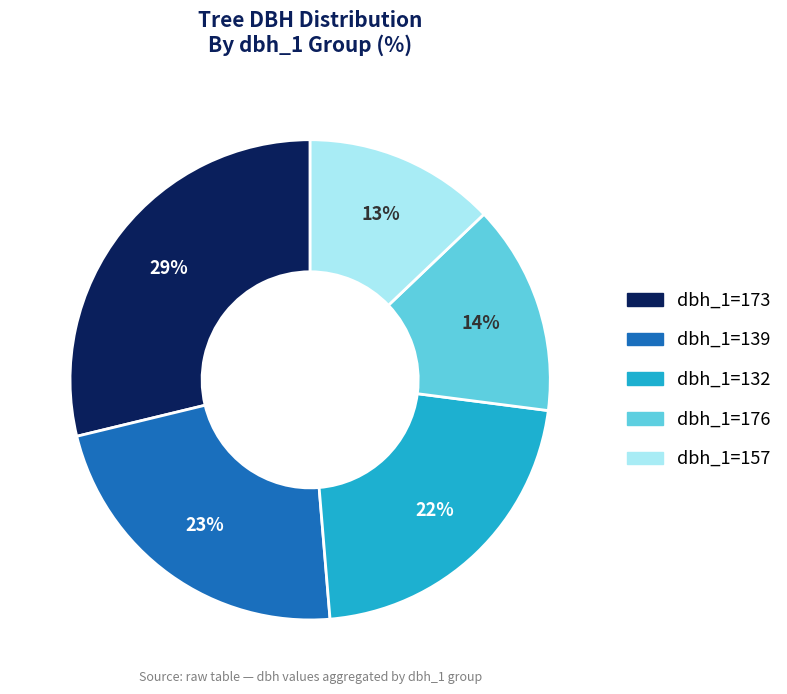

To the nearest percent, what portion does dbh_1=132 represent?

22%